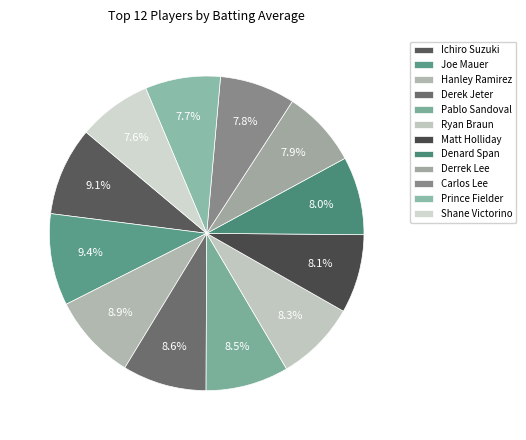

To the nearest percent, what is the combined percentage of Derrek Lee and Pablo Sandoval?

16%